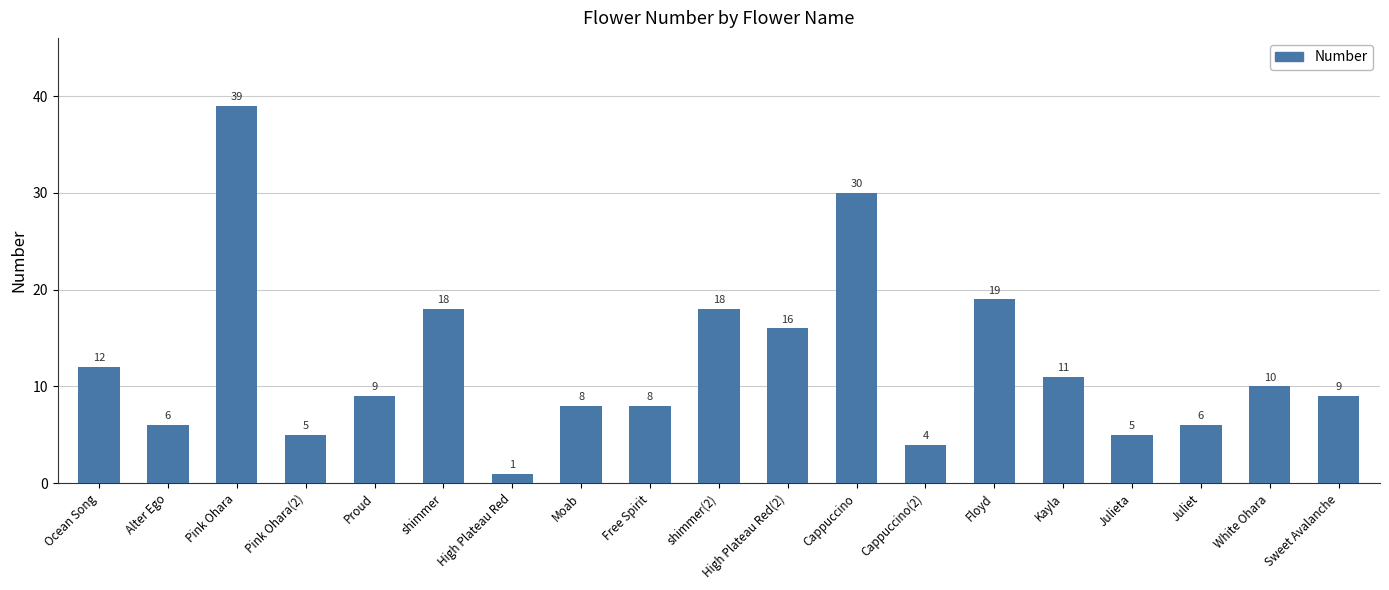

Which category has the lowest value across all series?

High Plateau Red